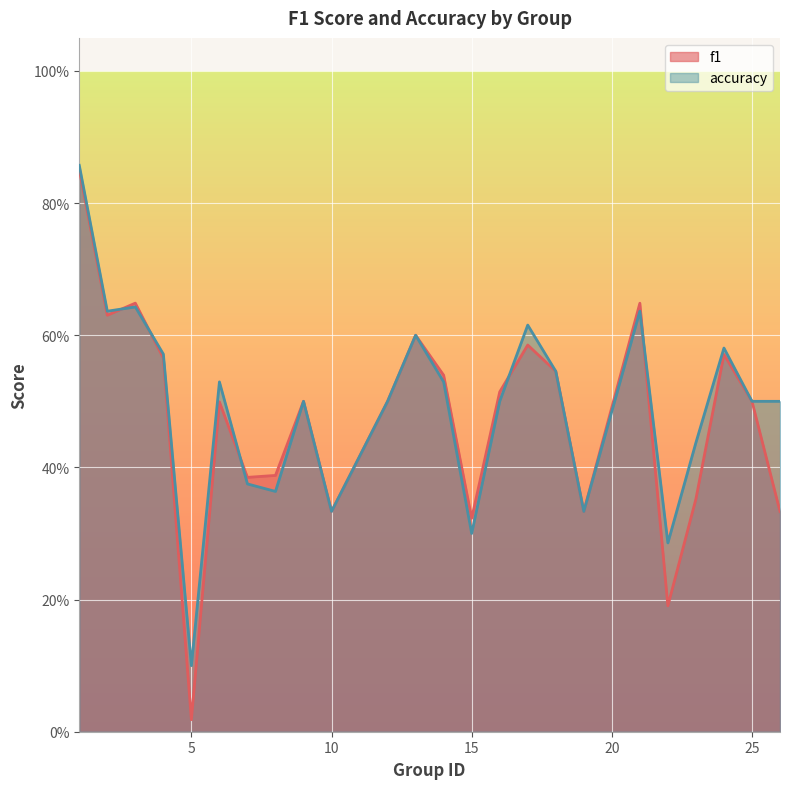

At which category is the sum across all series the highest?

1